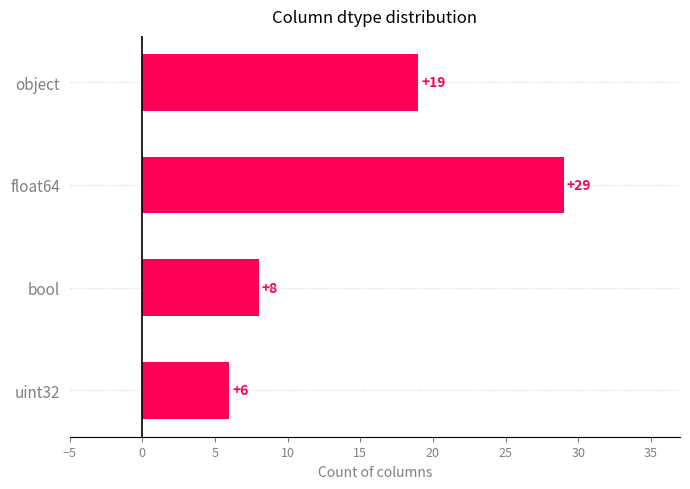

Does the chart contain any negative values?

No